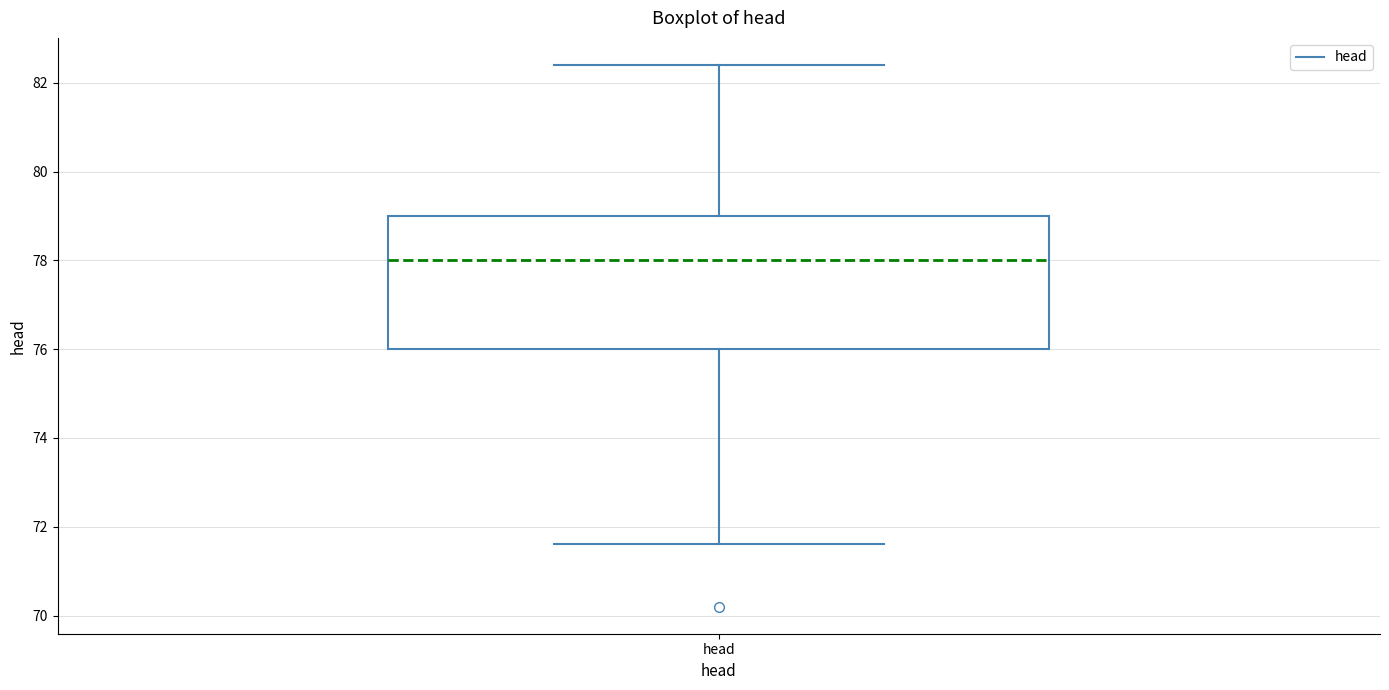

Where is the upper edge of the box for head on the y-axis? The values are not printed on the chart, so give them approximately, as read against the axis.

79.0